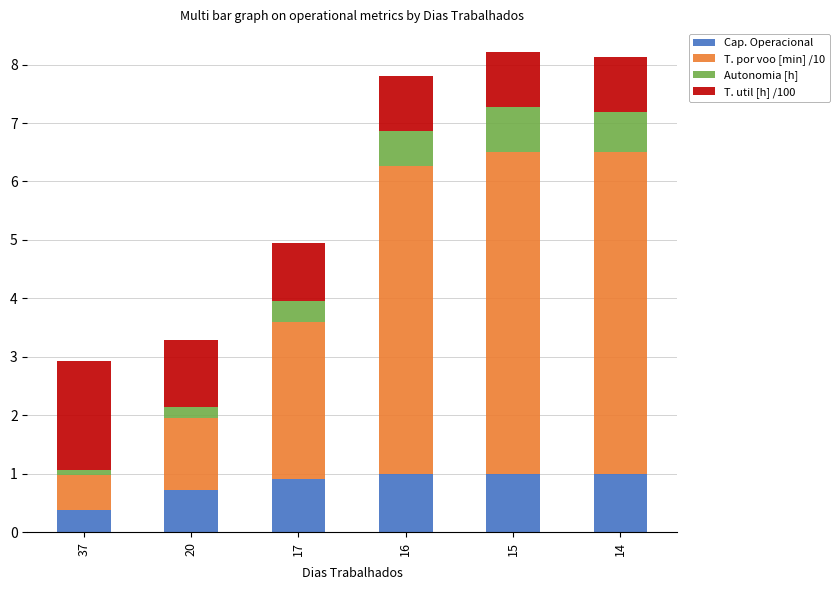

What is the total value across all series at 16?

7.8